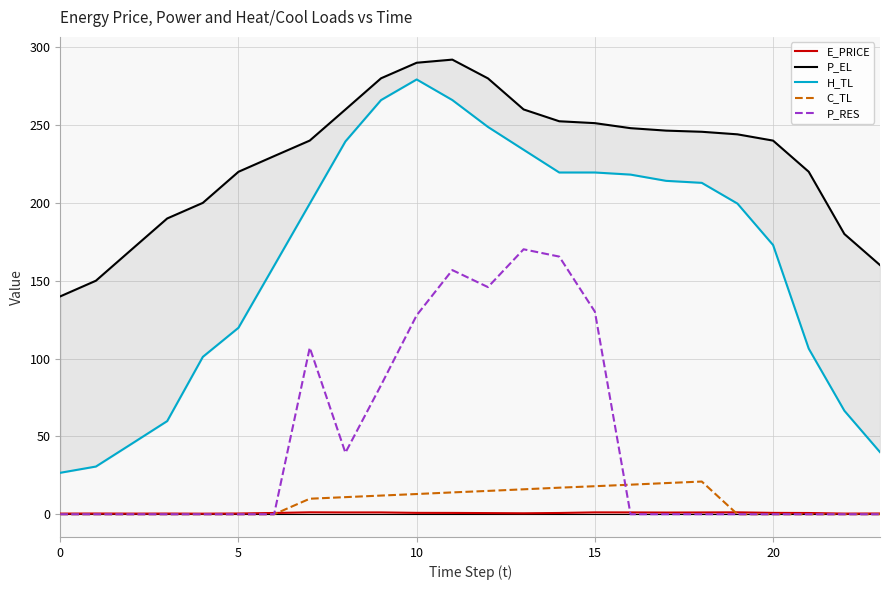

List the series in order of their peak value, lowest first.

E_PRICE, C_TL, P_RES, H_TL, P_EL